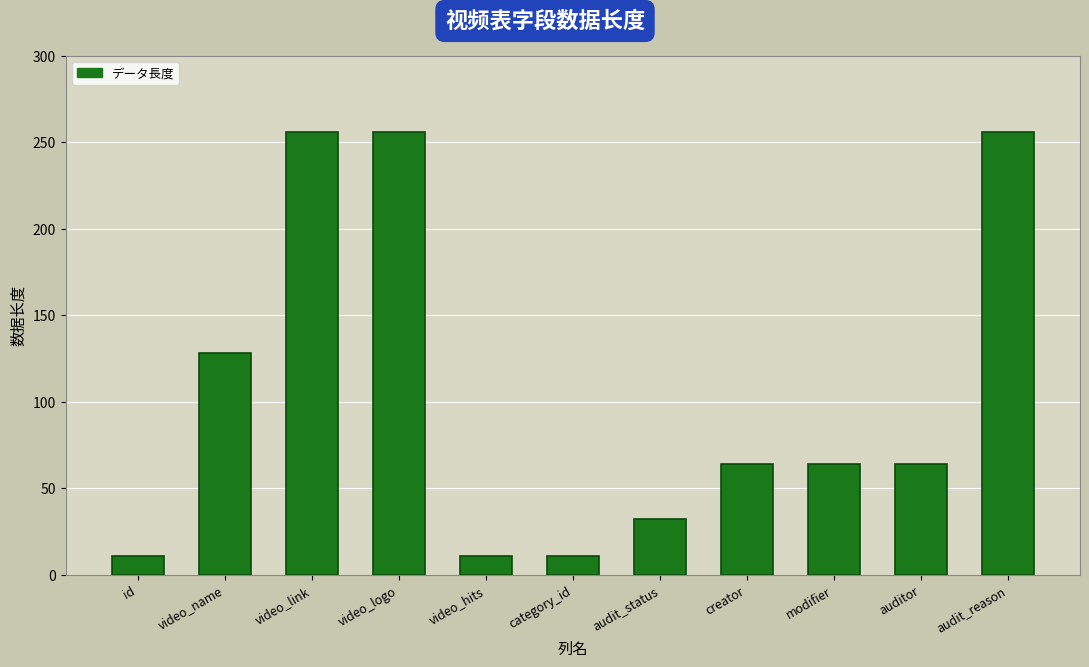

How many series are shown in this chart?

1